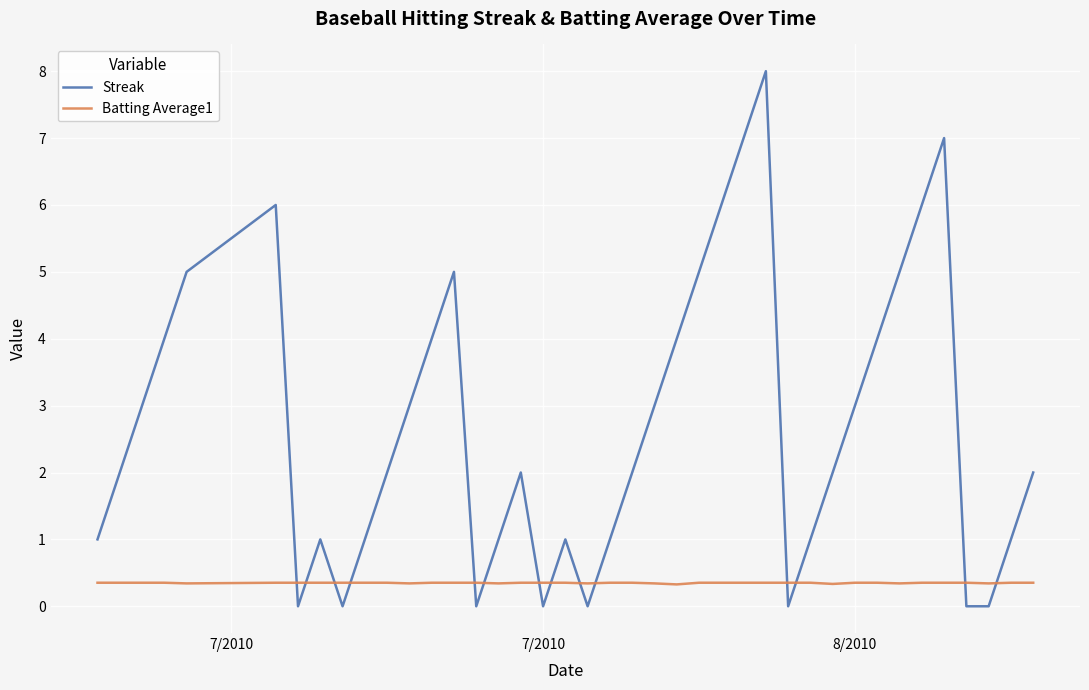

What is the lowest value of the Batting Average1 series?

0.3